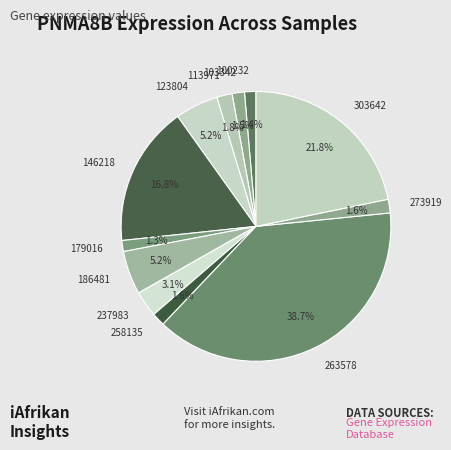

To the nearest percent, what percentage of the pie is 303642?

22%